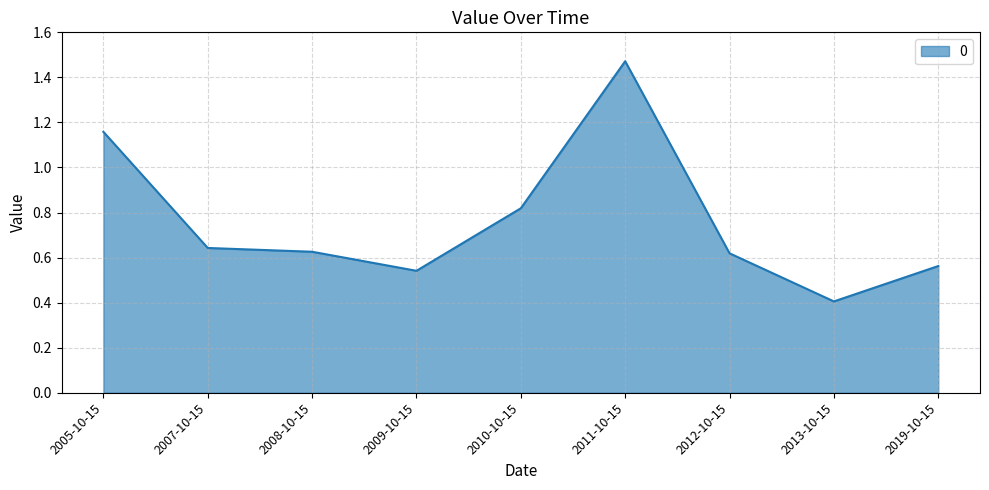

What position from the left is 2007-10-15?

2